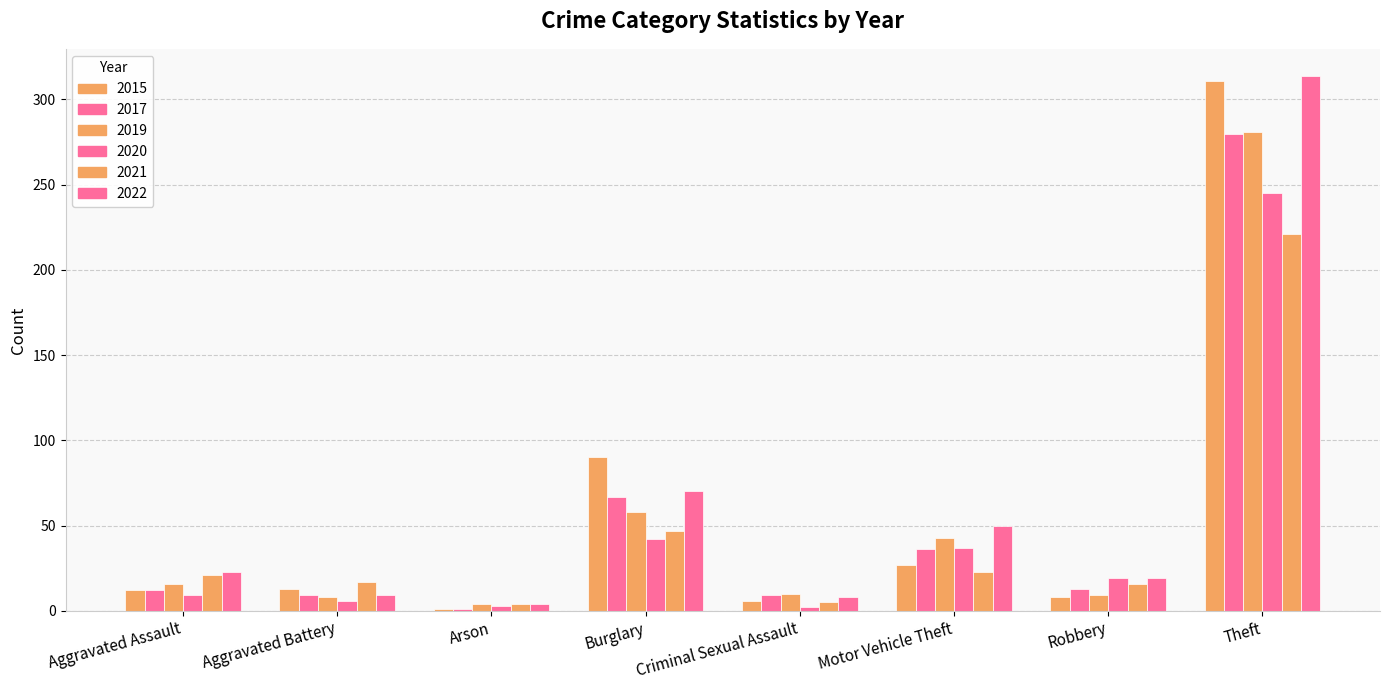

How many bars are there in each group?

6